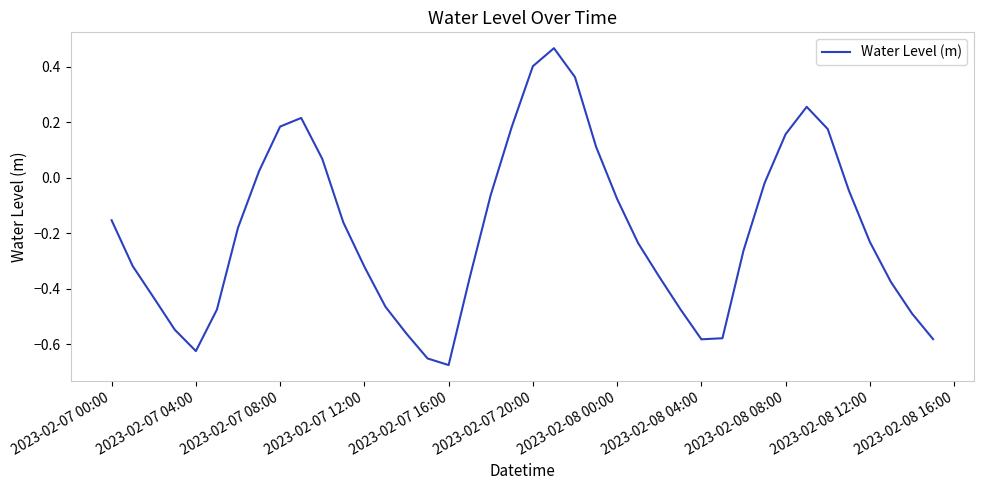

What is the difference between the maximum and minimum values?

1.1